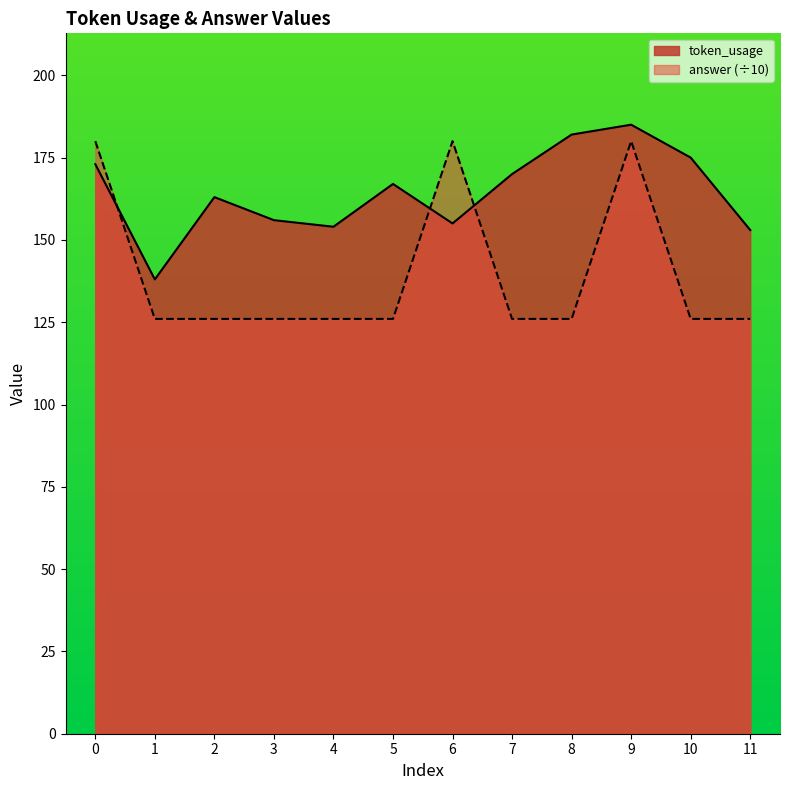

Does the chart have visible grid lines?

No